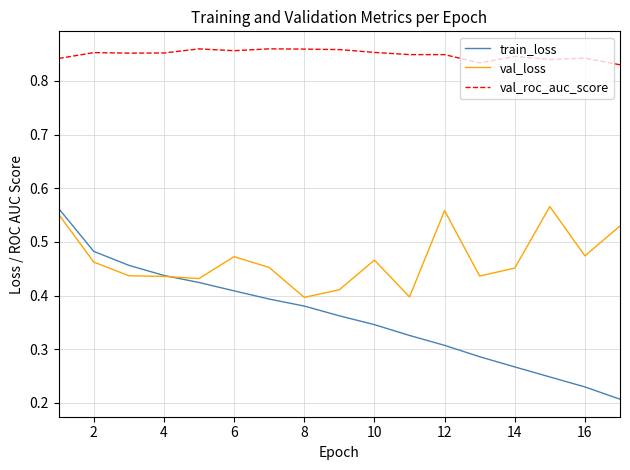

List the series in order of their overall mean, highest first.

val_roc_auc_score, val_loss, train_loss